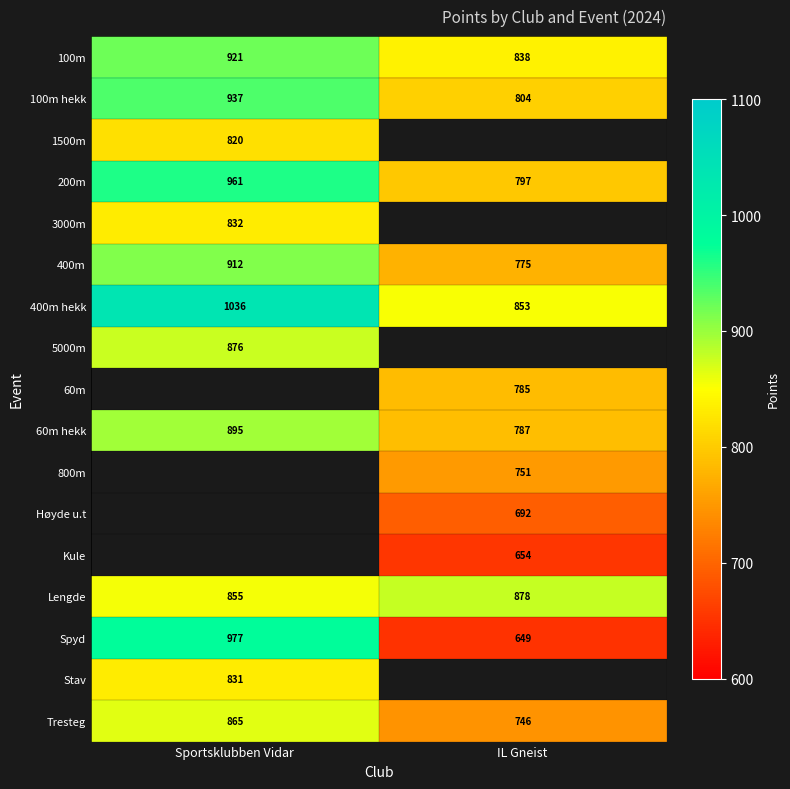

Count the number of data series in this chart.

17